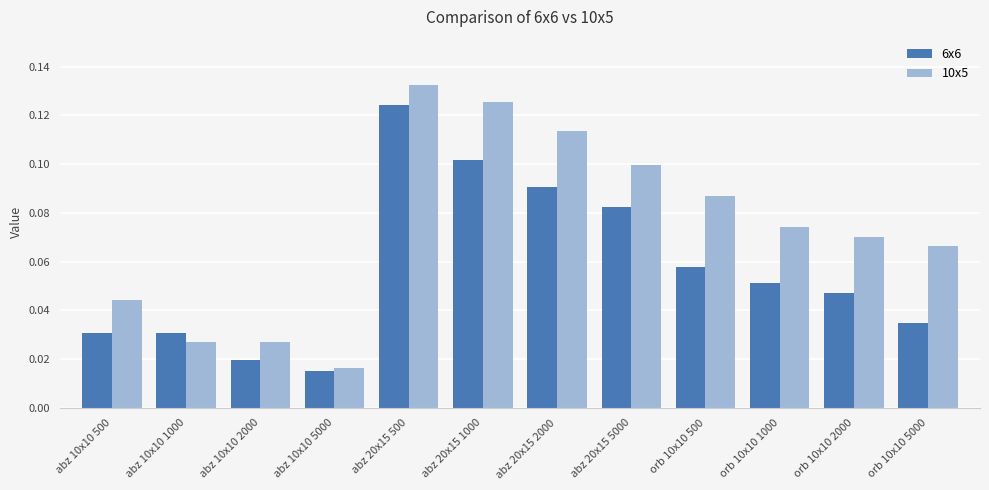

At how many categories does at least one series exceed 0?

12